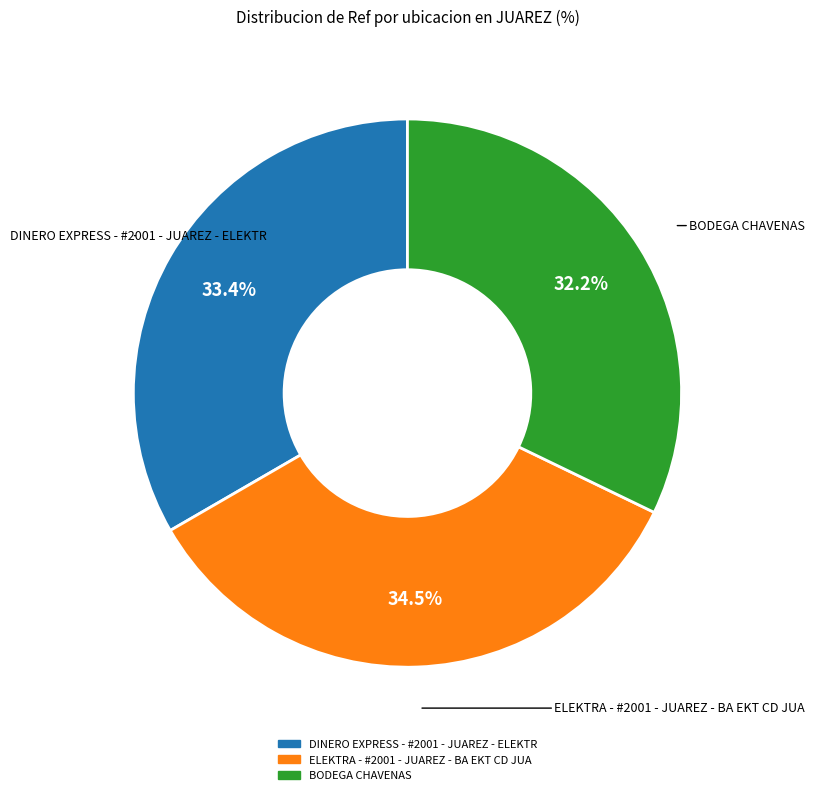

How many slices are in this pie chart?

3